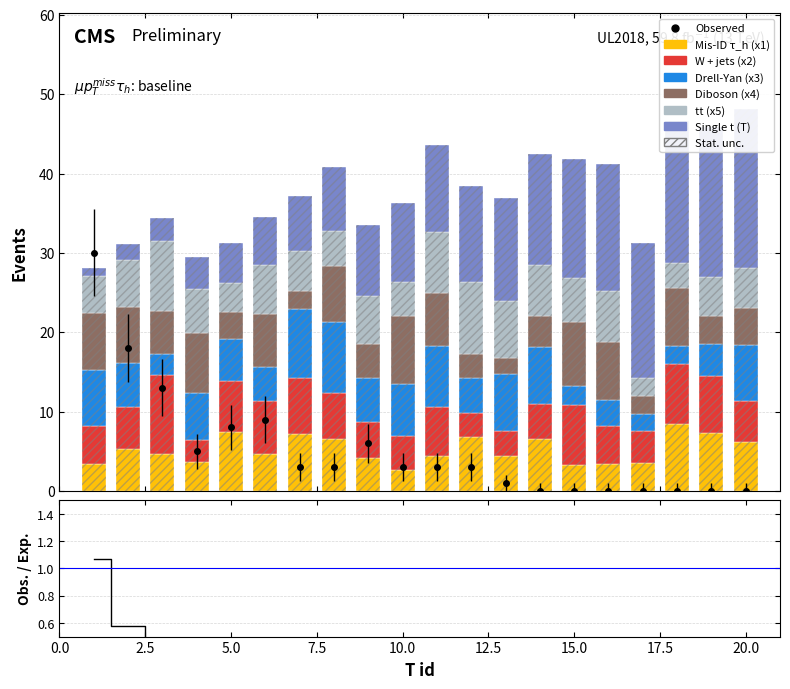

How many bars are there in each group?

6